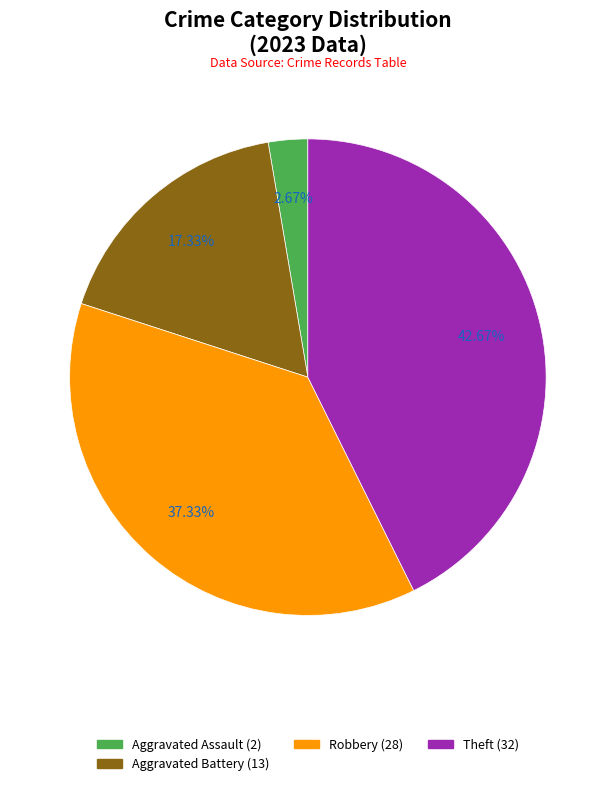

To the nearest percent, what is the average slice percentage?

25%